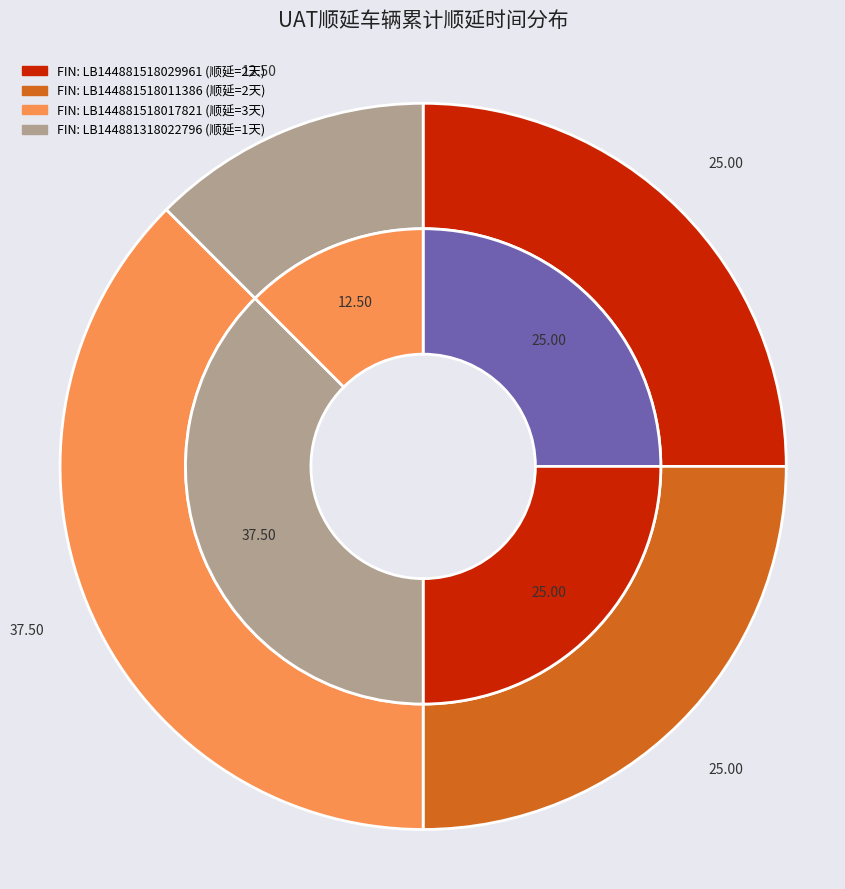

Which category has the biggest portion of the pie?

LB144881518017821